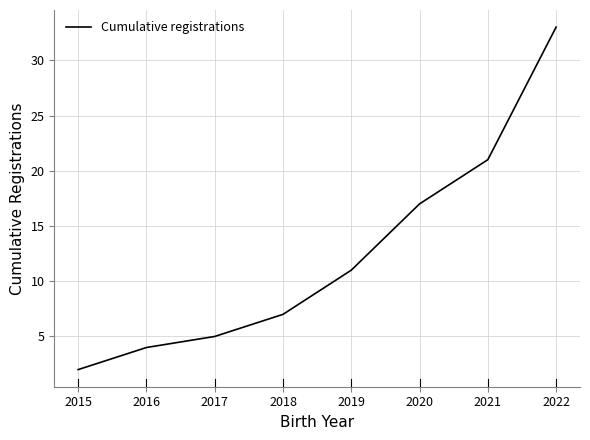

True or false: there are more than 2 points higher than both neighbors.

False